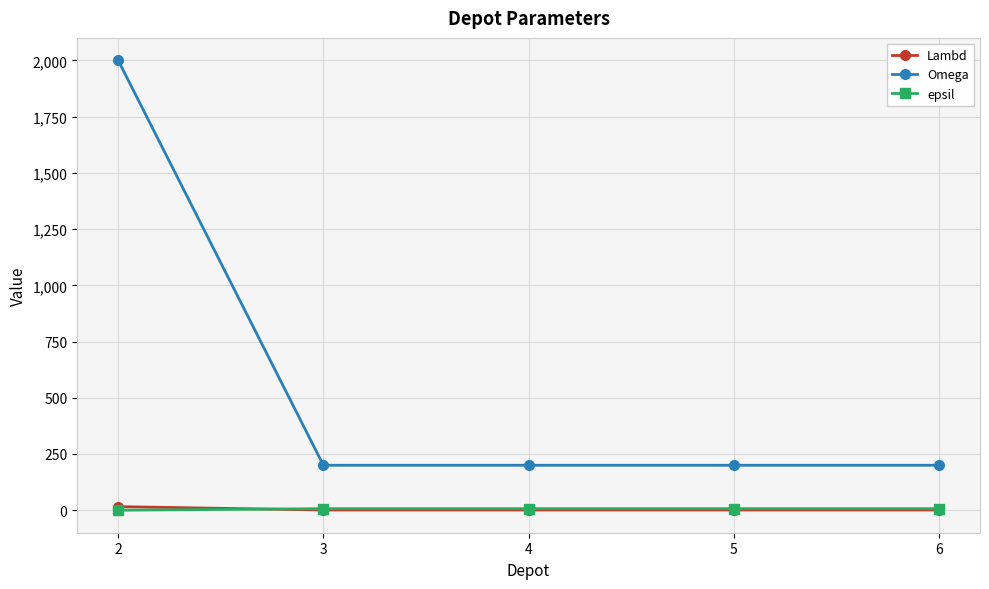

True or false: epsil and Omega intersect in this chart.

False